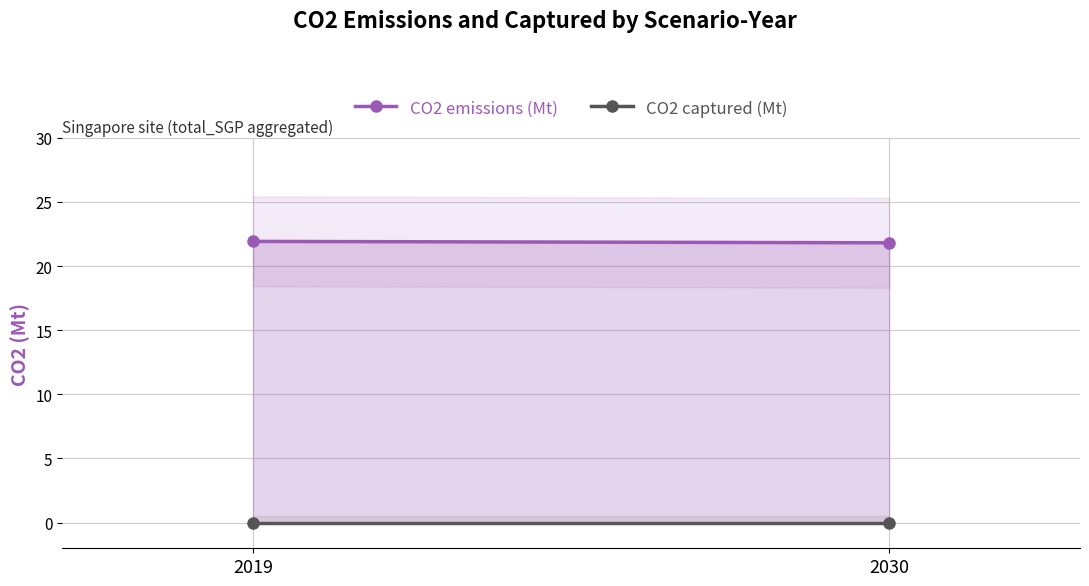

At 2019, list the series in order from smallest to largest.

CO2 captured (Mt), CO2 emissions (Mt)